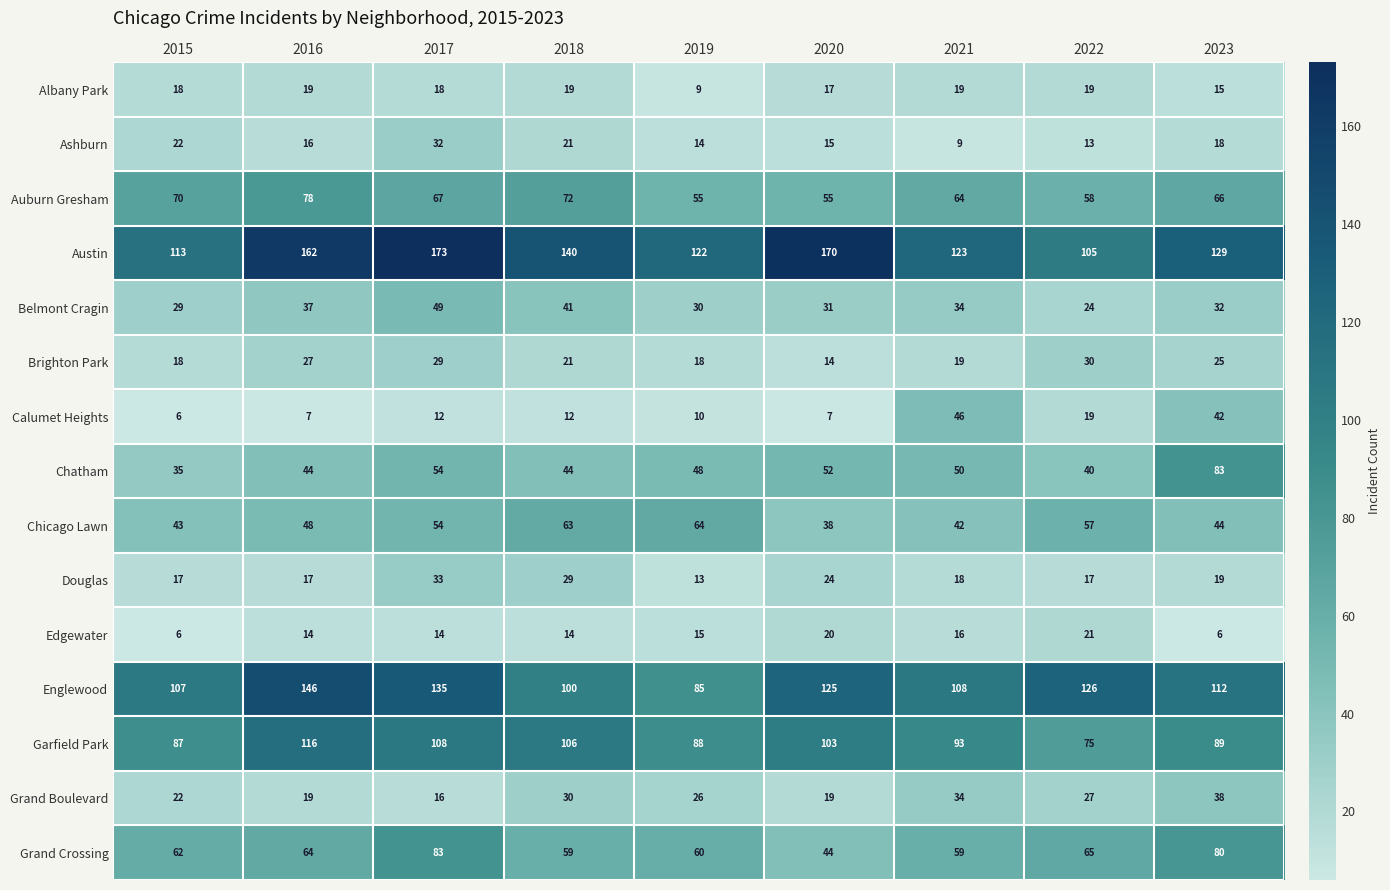

What is the total value across all series at 2015?

655